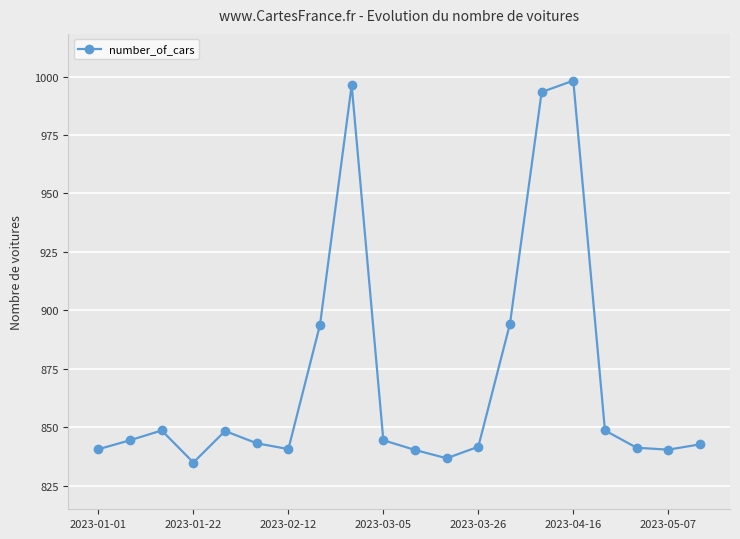

What is the sum of all values?

17412.5